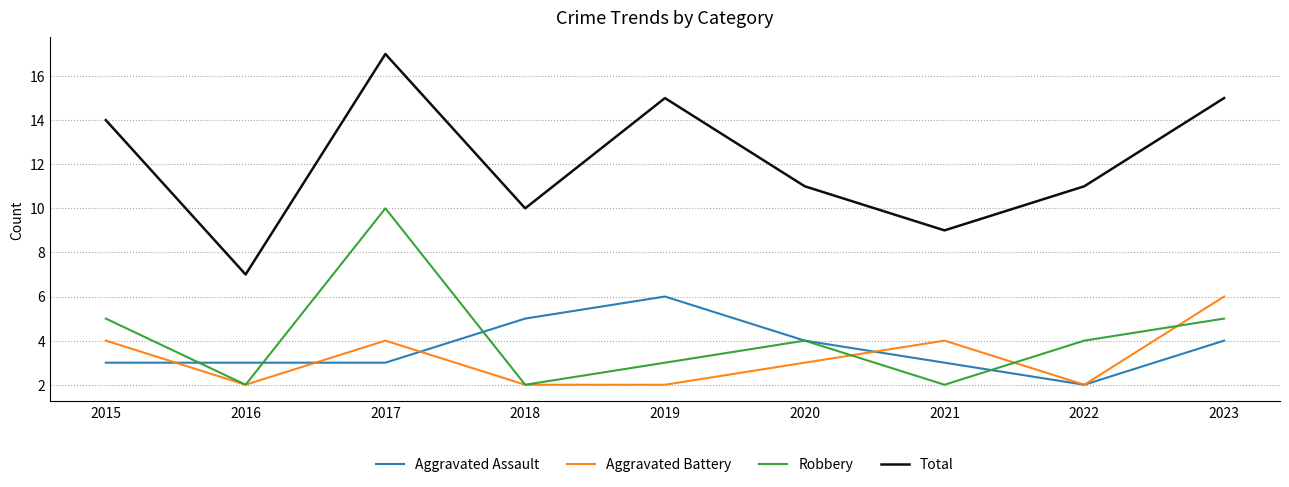

True or false: Total and Robbery intersect in this chart.

False